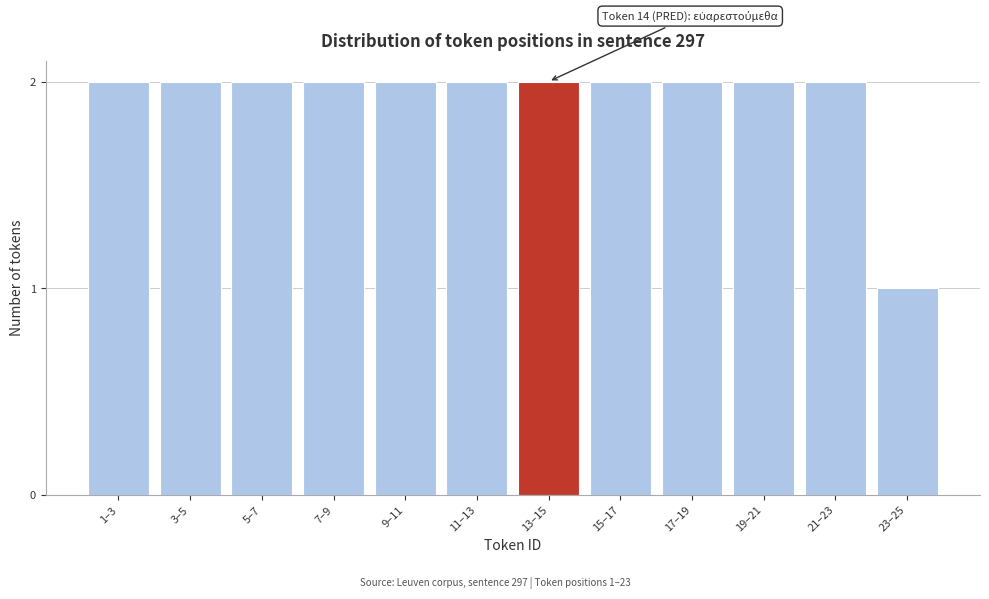

Reading left to right, list all the values displayed in this chart.

2	2	2	2	2	2	2	2	2	2	2	1